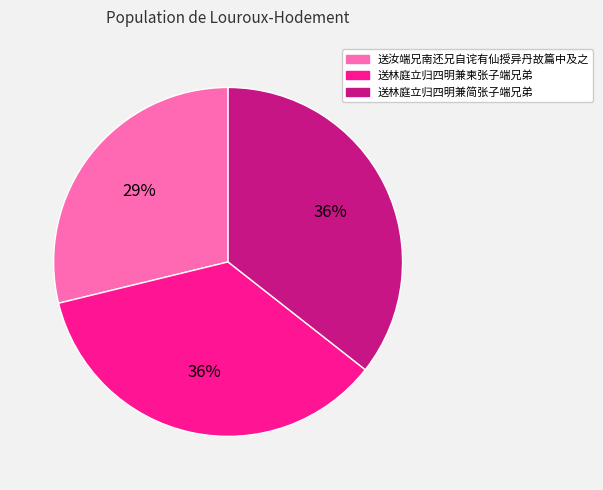

Which has a higher value, 送林庭立归四明兼柬张子端兄弟 or 送汝端兄南还兄自诧有仙授异丹故篇中及之?

送林庭立归四明兼柬张子端兄弟